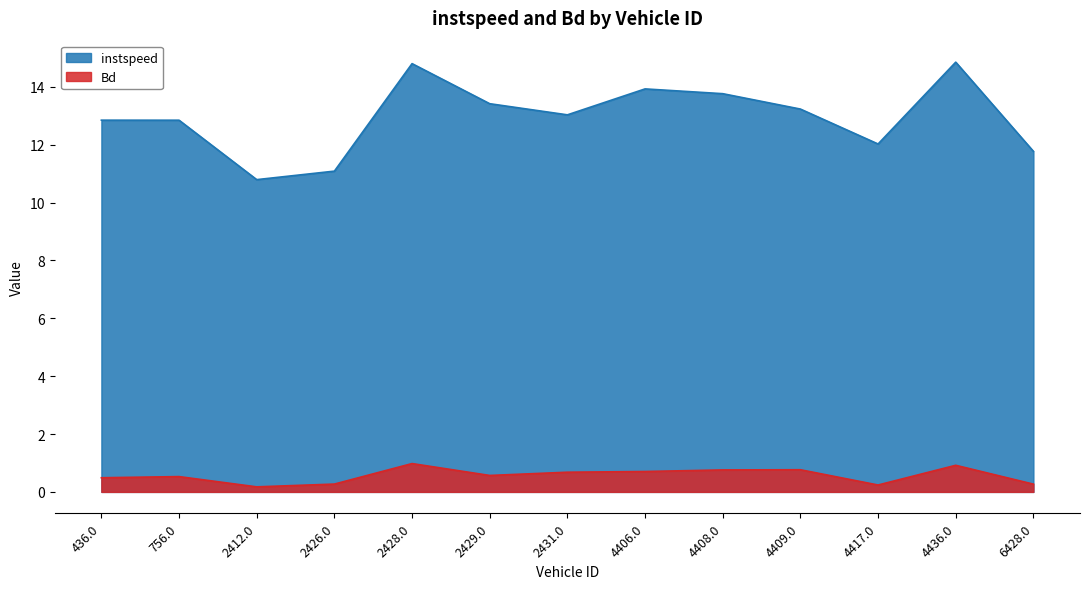

How many lines are shown in the chart?

2